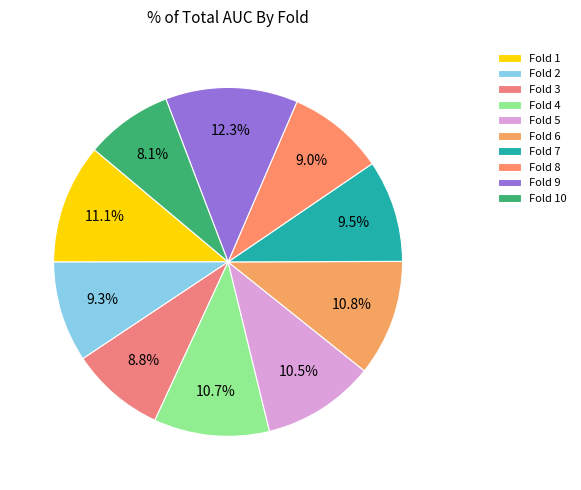

What is the largest slice in the pie chart?

Fold 9